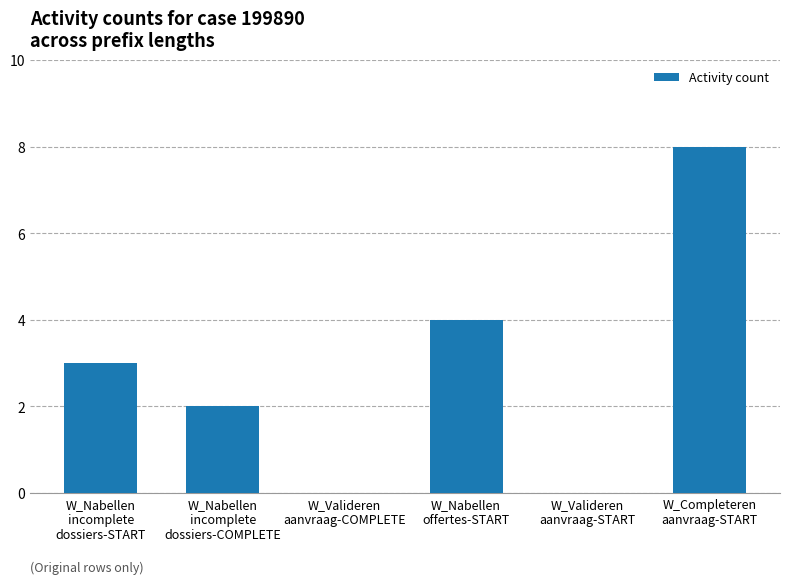

What is the sum of all values?

17